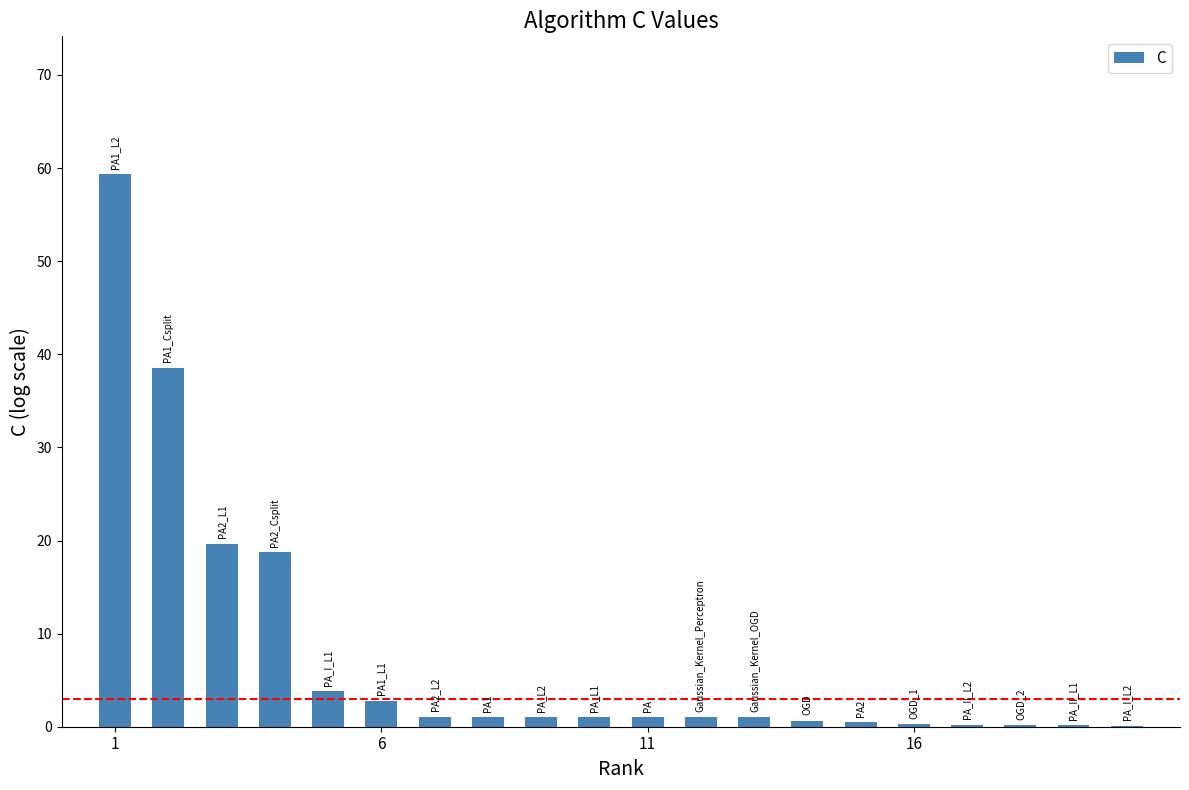

What is the sum of all values?

152.1